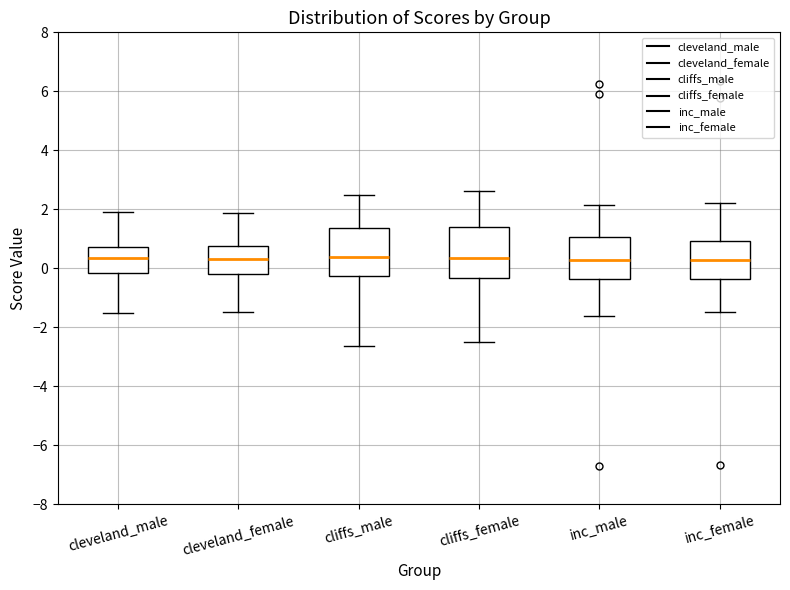

Where does the median line of the box for inc_male sit on the y-axis? The values are not printed on the chart, so give them approximately, as read against the axis.

0.2